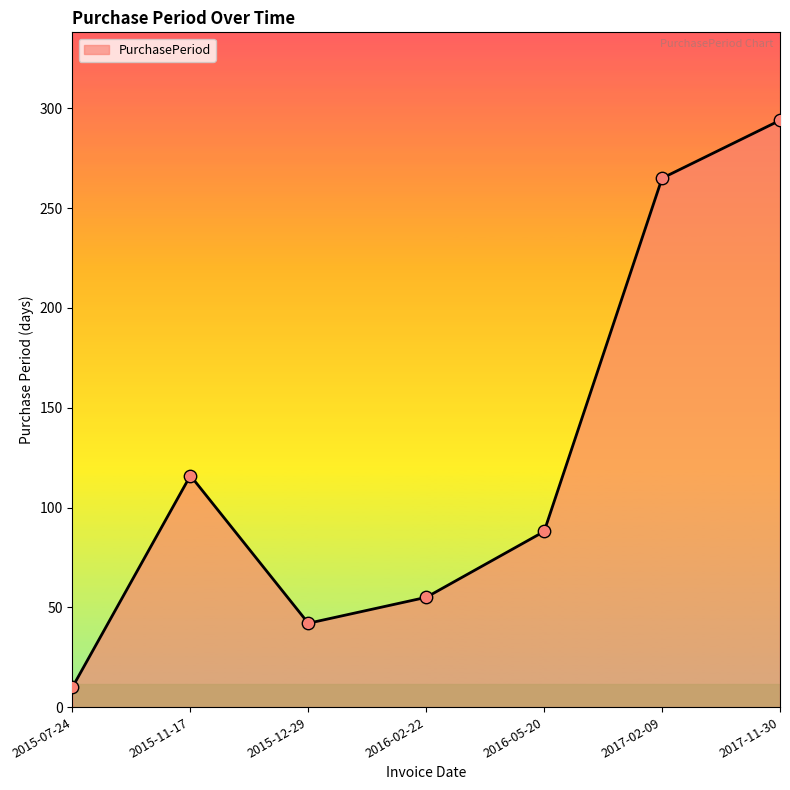

Which has a higher value, 2015-07-24 or 2016-05-20?

2016-05-20